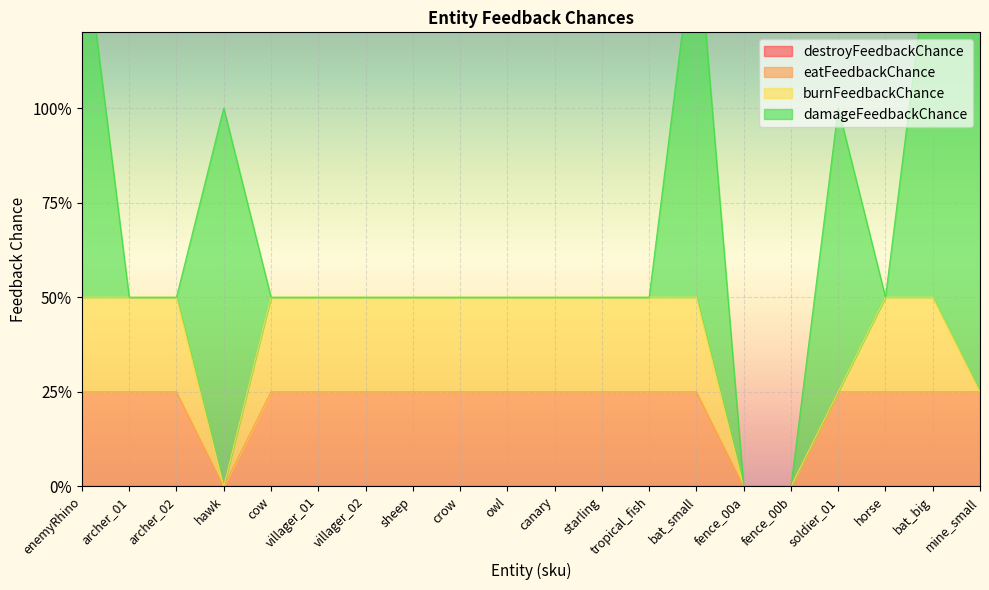

What is the average value of the eatFeedbackChance series?

0.2